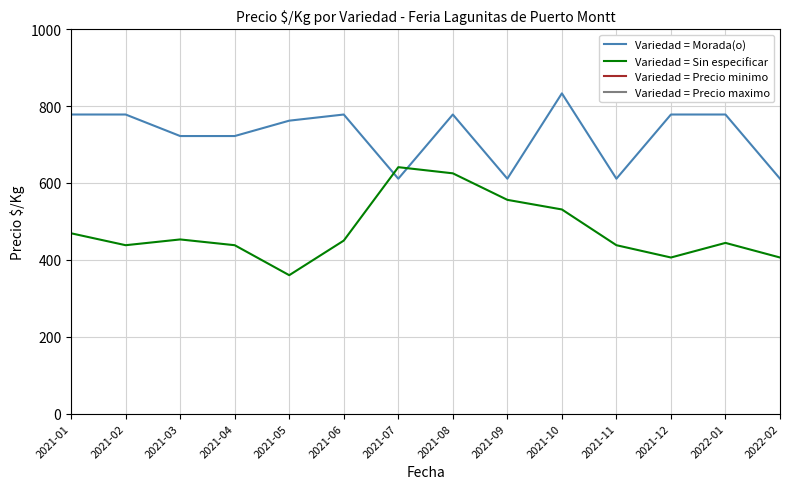

What are all the series names shown in the legend?

Variedad = Morada(o), Variedad = Sin especificar, Variedad = Precio minimo, Variedad = Precio maximo